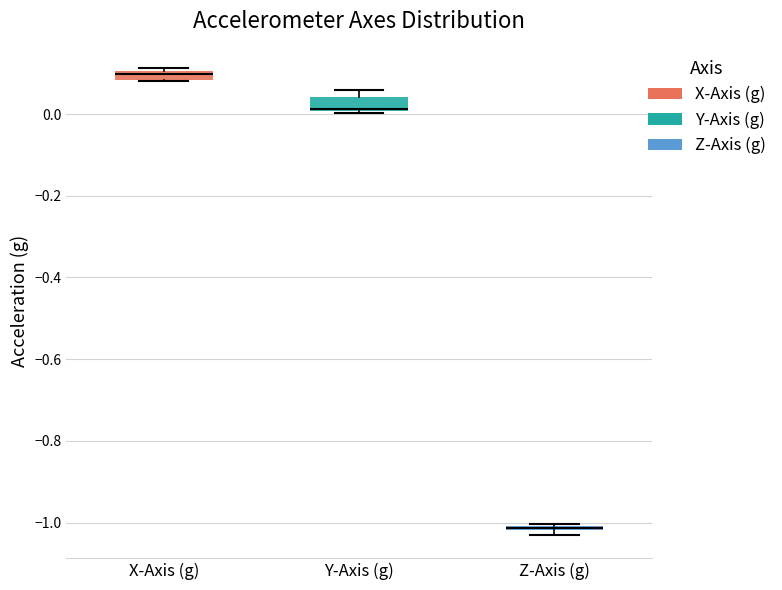

Where is the lower edge of the box for Y-Axis (g) on the y-axis? The values are not printed on the chart, so give them approximately, as read against the axis.

0.00